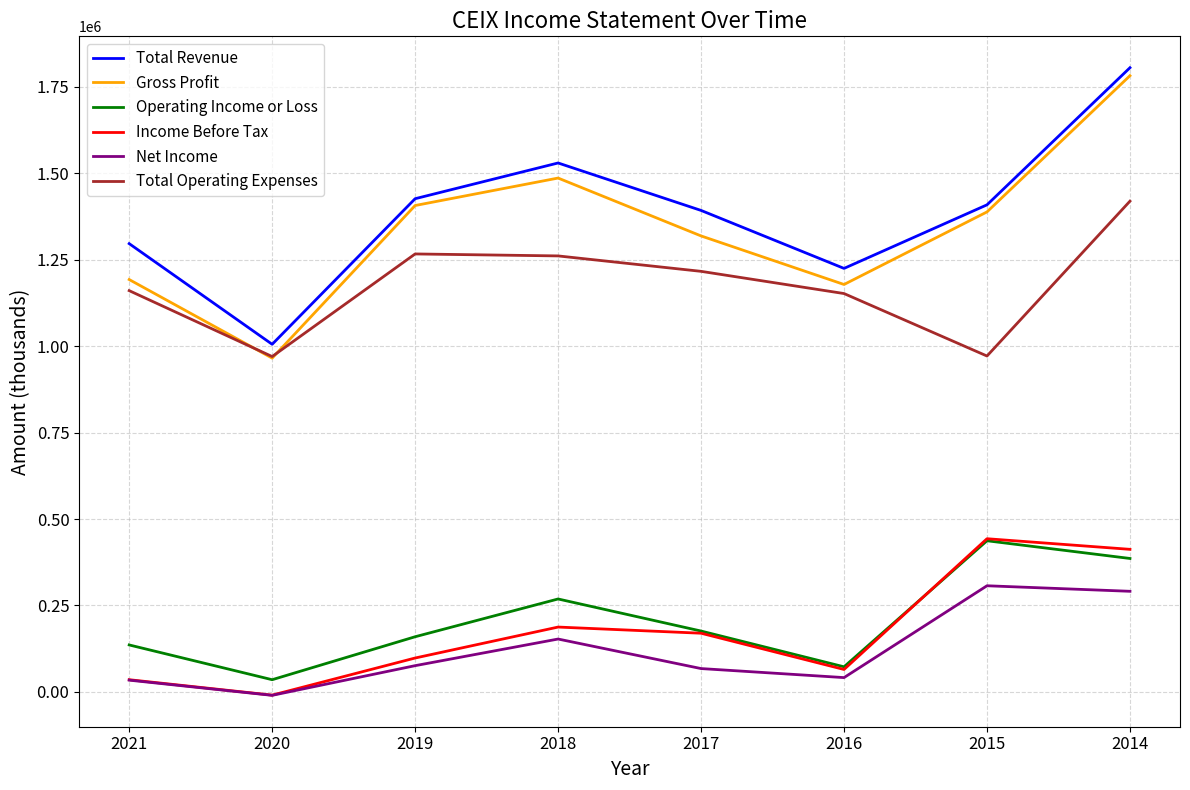

At which category is the sum across all series the highest?

2014